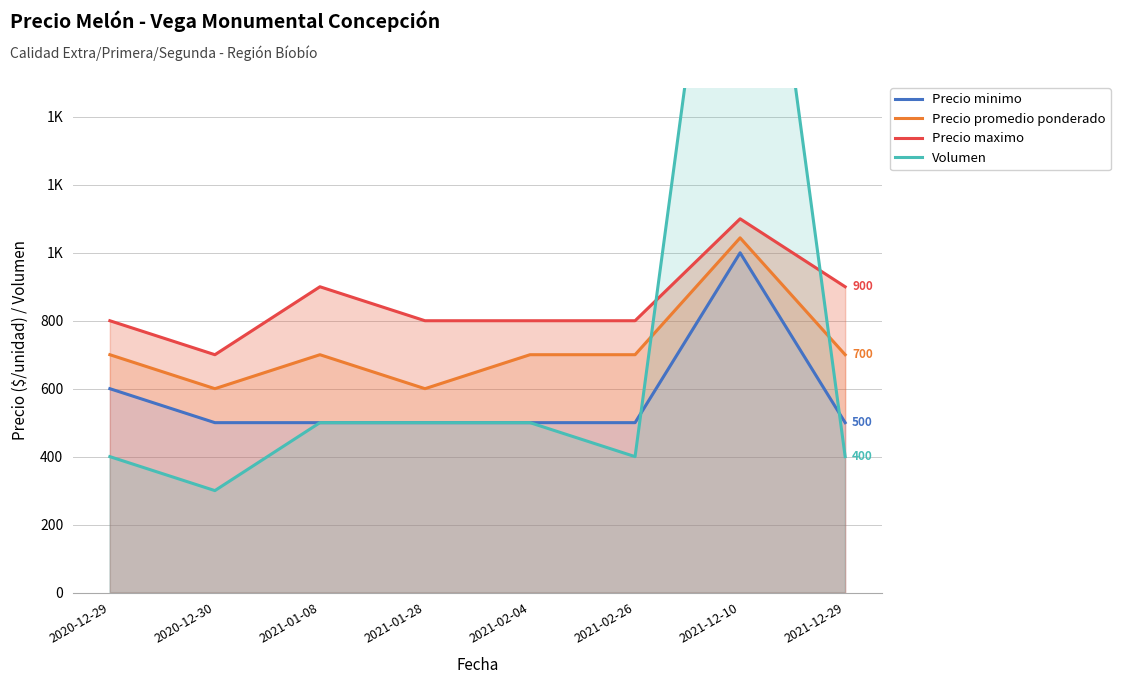

What is the difference between the second highest and second lowest values in the Precio maximo series?

100